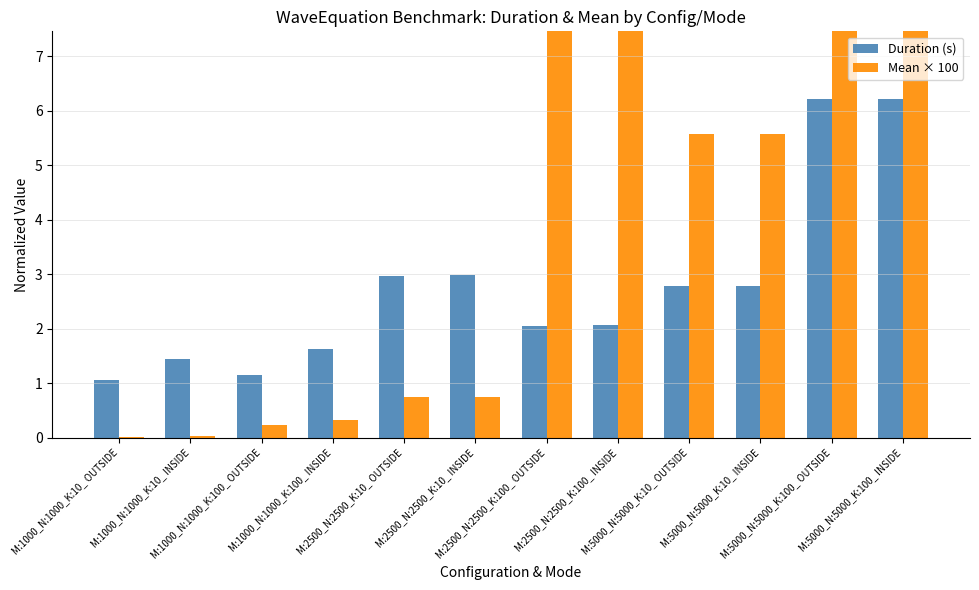

What position from the left is M:1000_N:1000_K:100_ OUTSIDE?

3